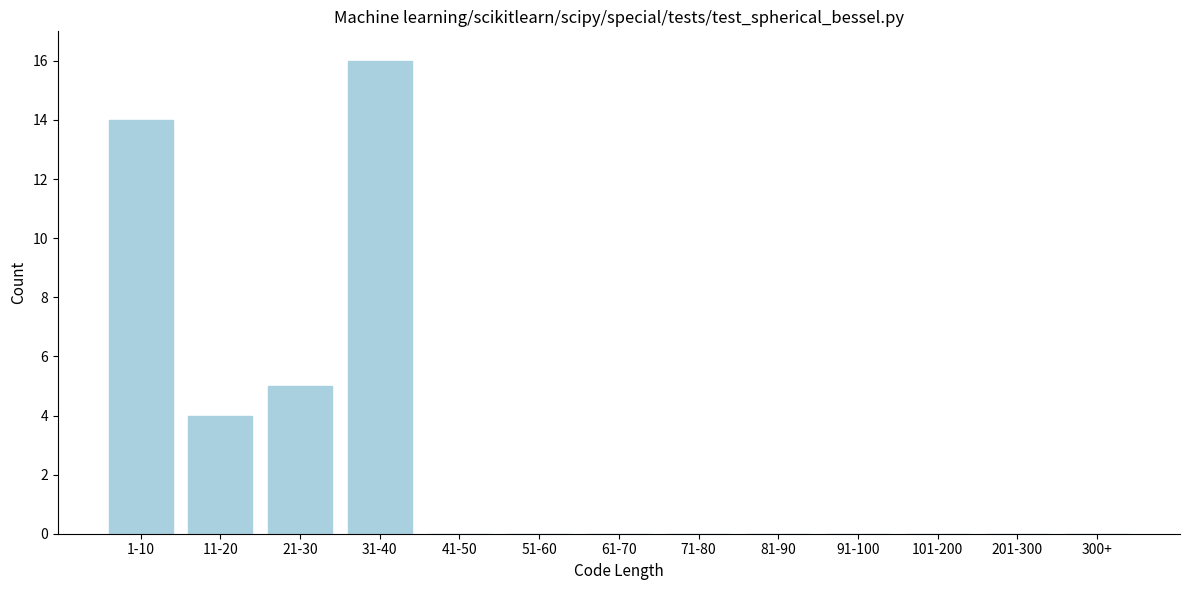

Reading left to right, list all the values displayed in this chart.

1-10=14	11-20=4	21-30=5	31-40=16	41-50=0	51-60=0	61-70=0	71-80=0	81-90=0	91-100=0	101-200=0	201-300=0	300+=0